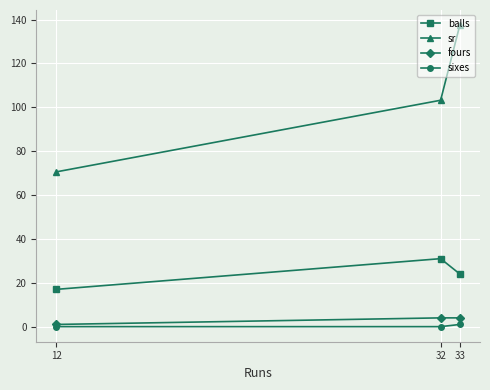

Reading left to right, transcribe all the data shown in this chart.

balls: 12=17.0	32=31.0	33=24.0
sr: 12=70.6	32=103.2	33=137.5
fours: 12=1.0	32=4.0	33=4.0
sixes: 12=0.0	32=0.0	33=1.0